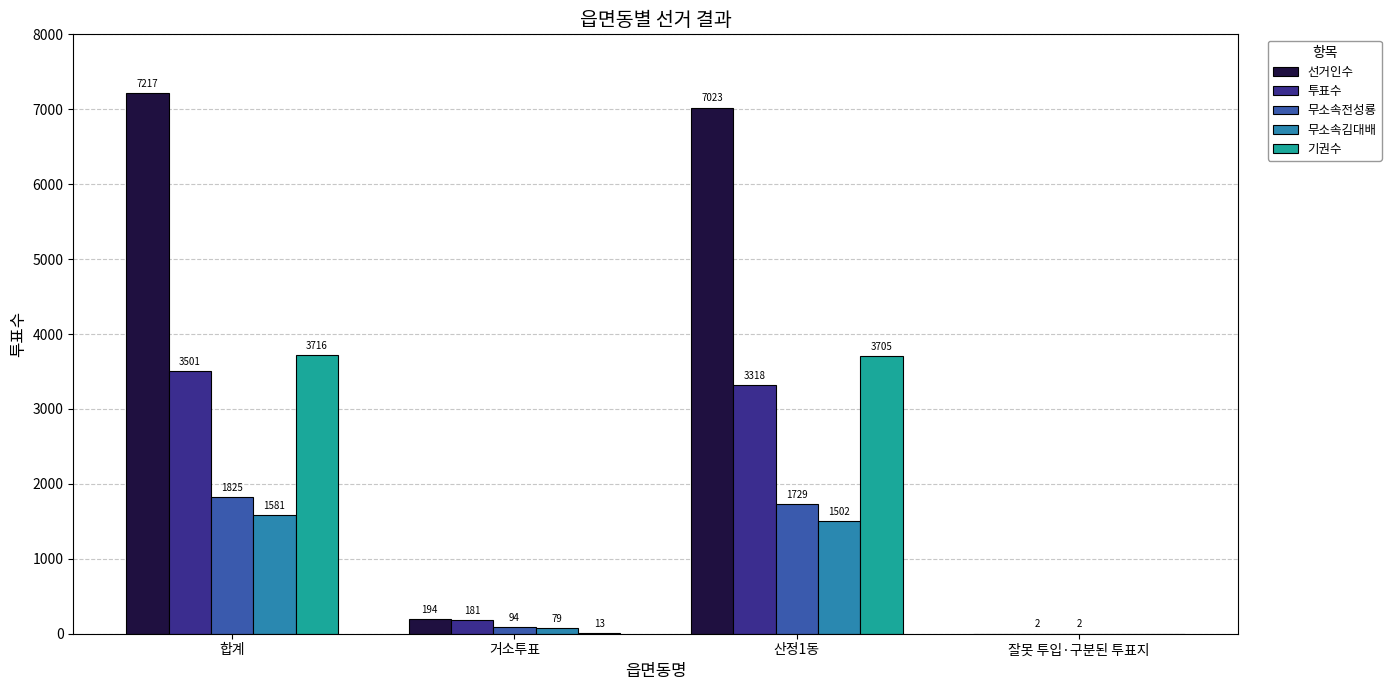

Which category has the highest value in the 무소속전성룡 series?

합계